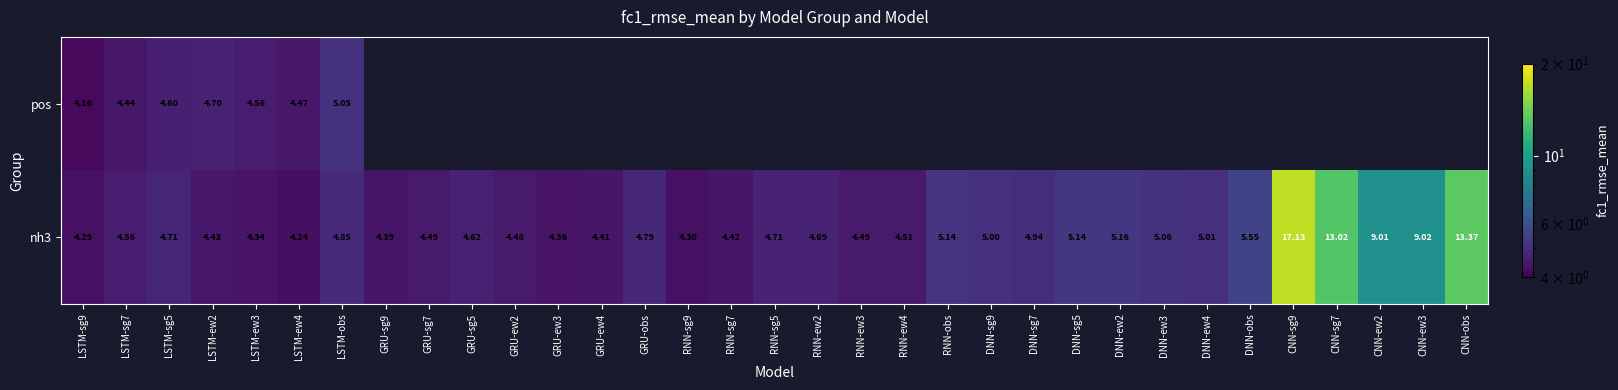

What is the spread (max minus min) of values at LSTM-sg7?

0.1